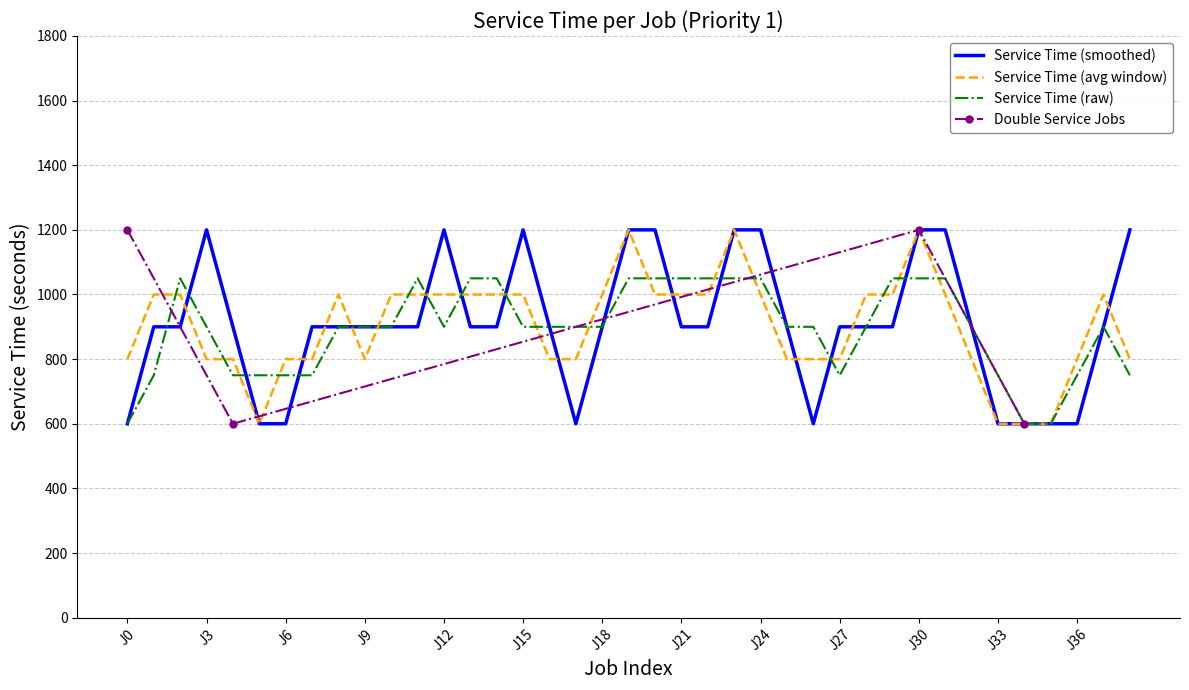

What is the maximum value for Service Time (avg window)?

1200